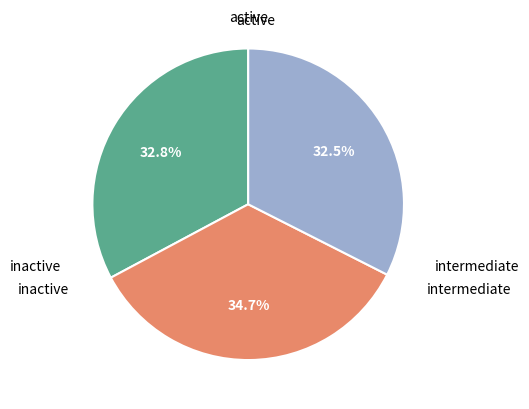

Is there any slice that represents more than half of the pie?

No